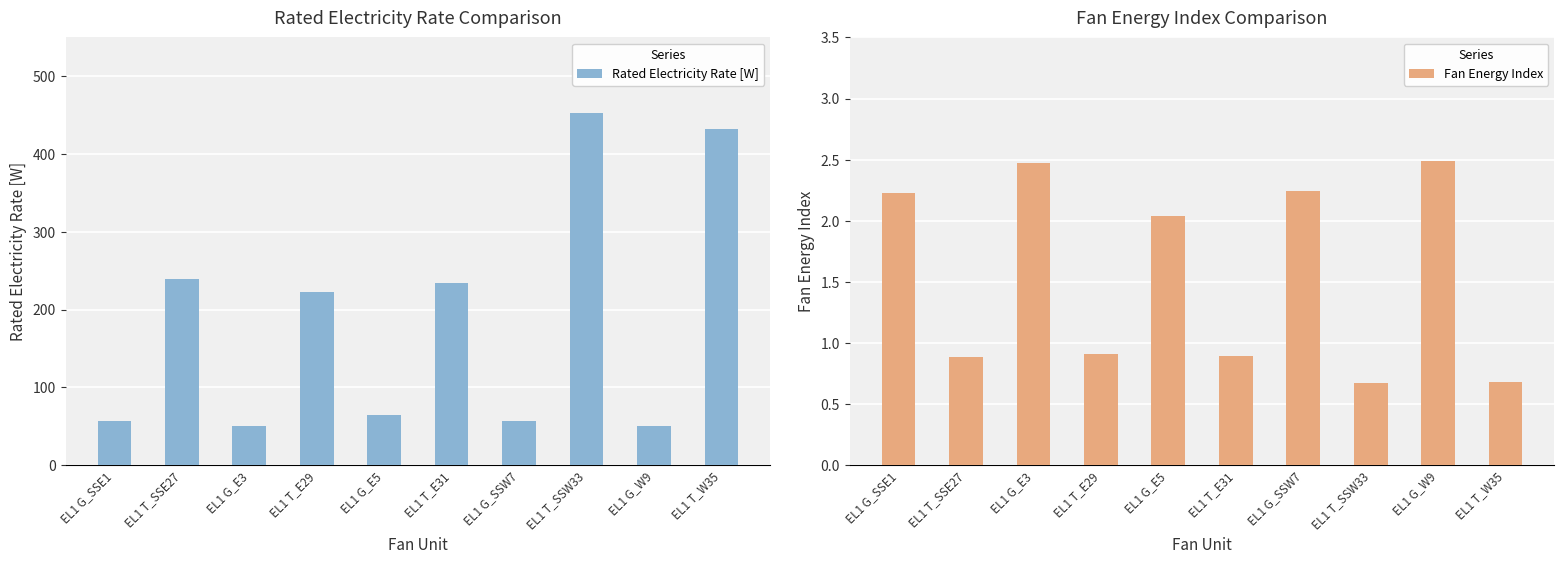

What is the sum of all Rated Electricity Rate [W] values?

1860.2